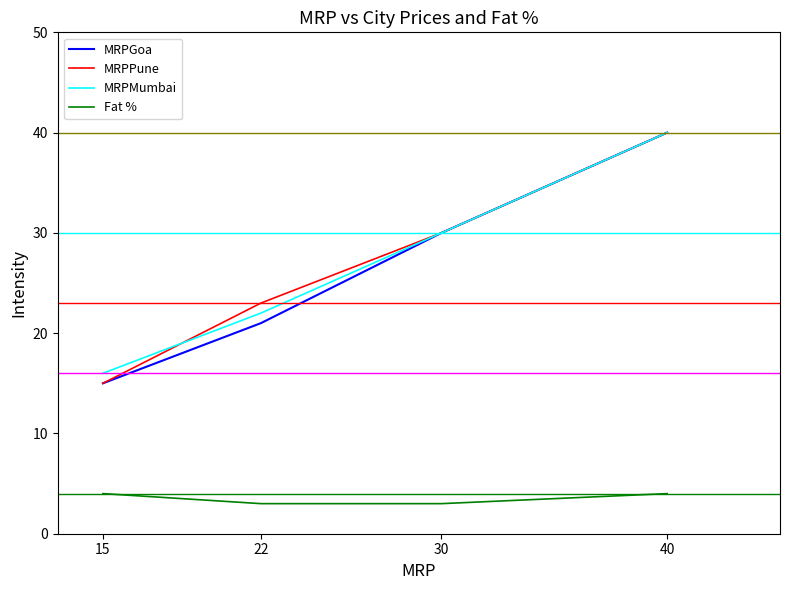

Which series changed the most between 15 and 22?

MRPPune